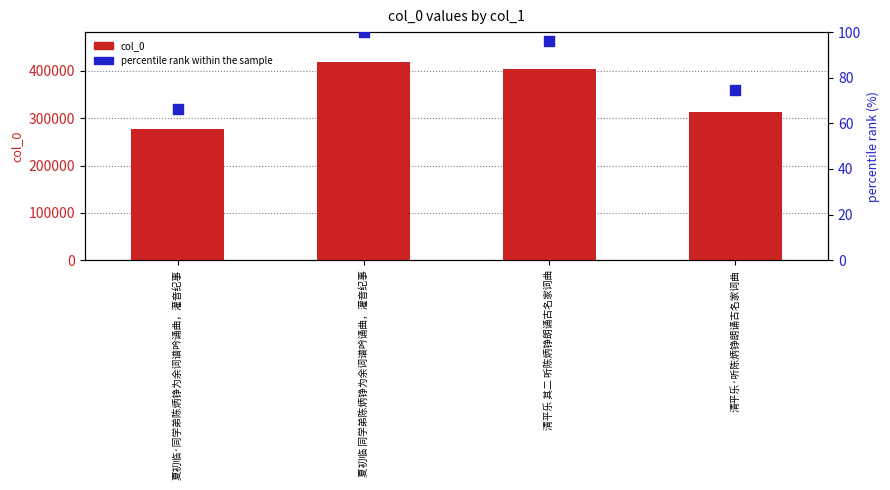

At how many categories does at least one series exceed 251669?

4